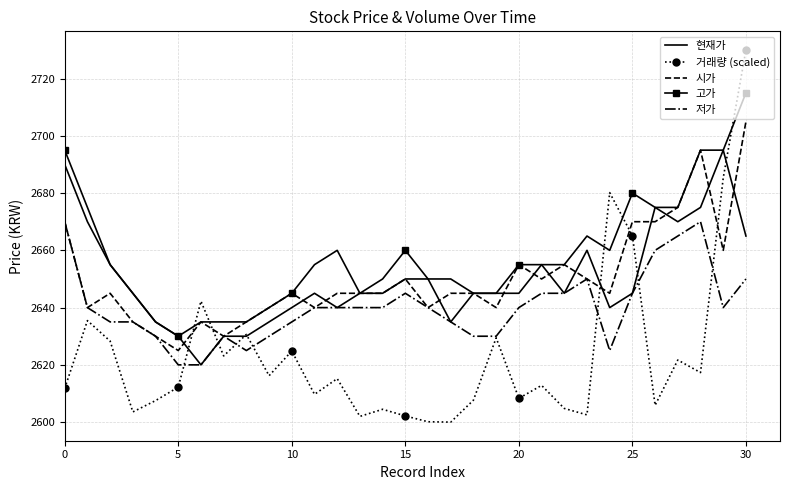

What is the maximum value shown in the chart?

2730.0